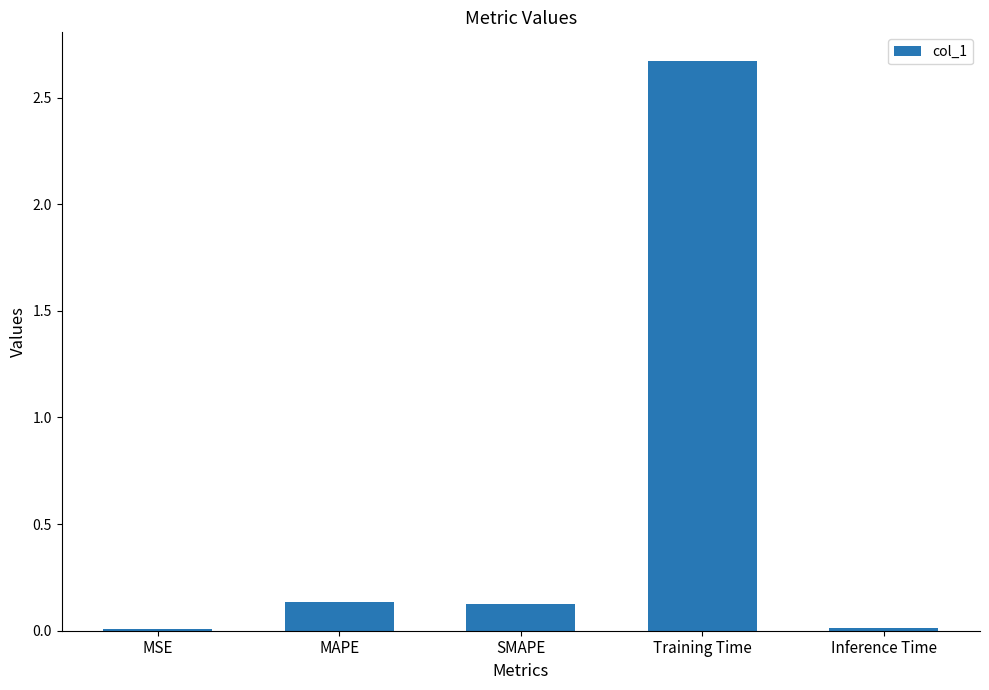

The chart shows a value of 2.7 at Training Time. True or false?

True